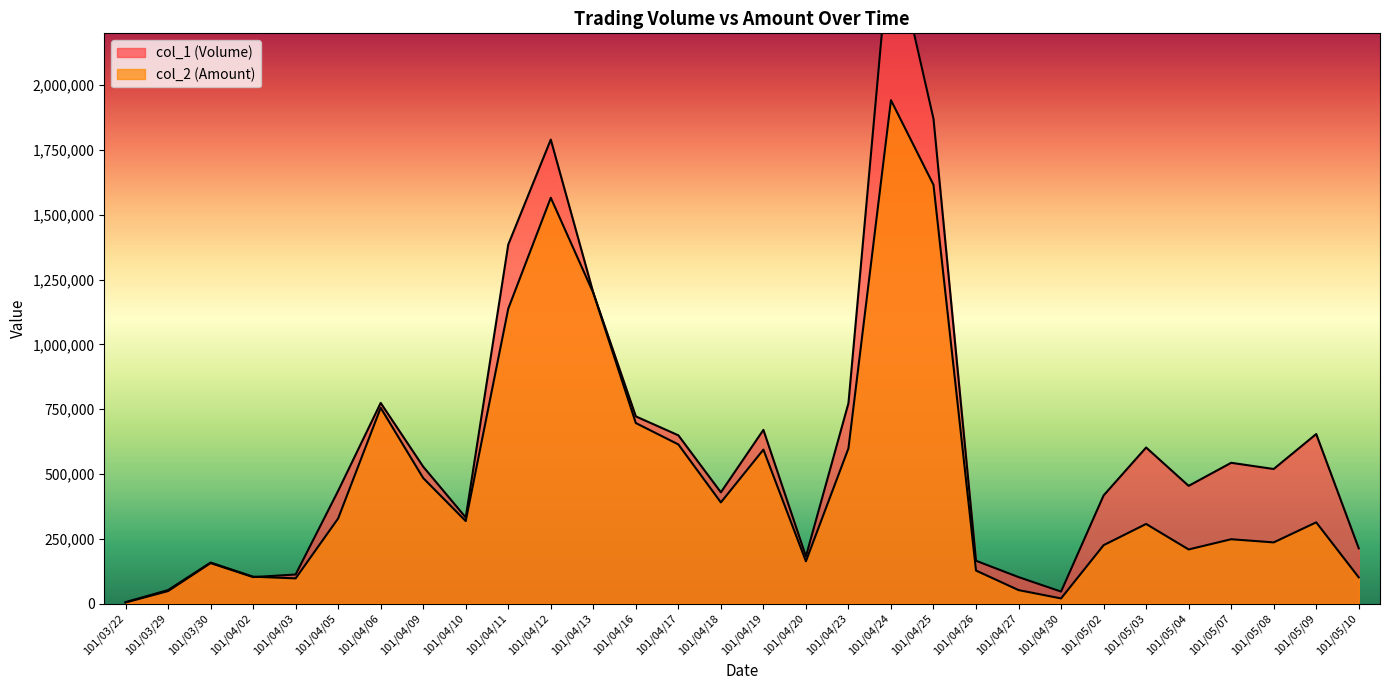

Reading left to right, what are all the values shown in this chart?

col_1 (Volume): 4000	48000	156000	102000	112000	435000	774000	528000	332000	1385000	1790000	1199000	722000	649000	429000	670000	182000	773000	2590000	1870000	165000	102000	46000	417000	602000	454000	543000	519000	654000	213000
col_2 (Amount): 5400	51880	158090	103590	96990	328340	755100	484050	318240	1137670	1565660	1198400	696310	613860	390140	593790	162920	598680	1942080	1615380	127240	51840	19660	225060	307010	208610	248060	235820	313280	100850